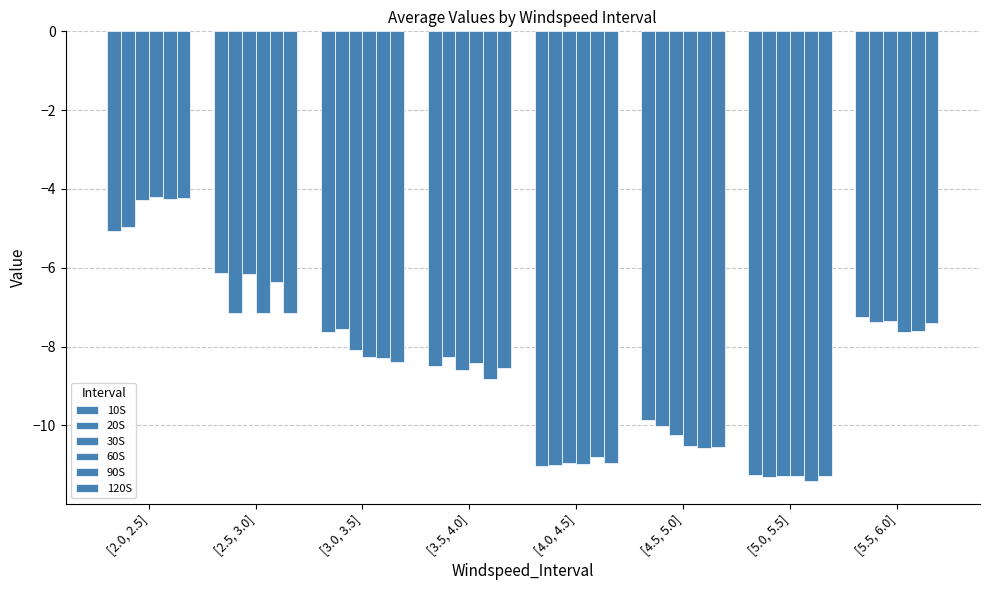

How many data points does each series have?

8